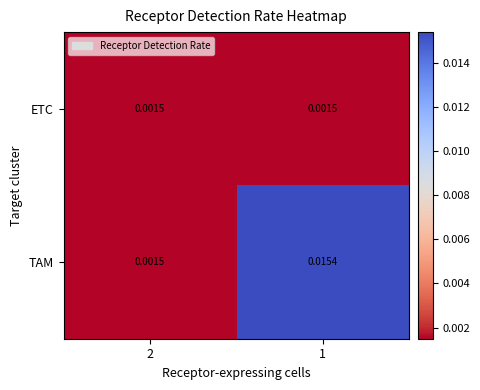

At which category is the sum across all series the highest?

1